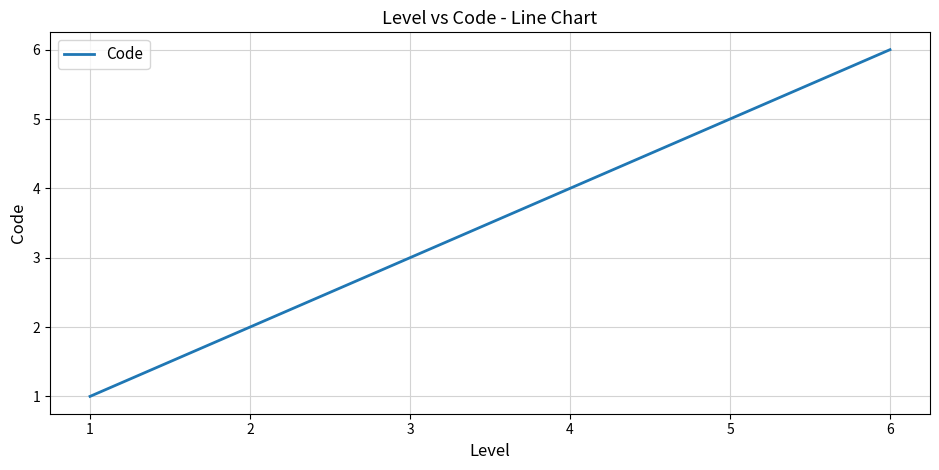

Reading left to right, what are all the values shown in this chart?

1	2	3	4	5	6